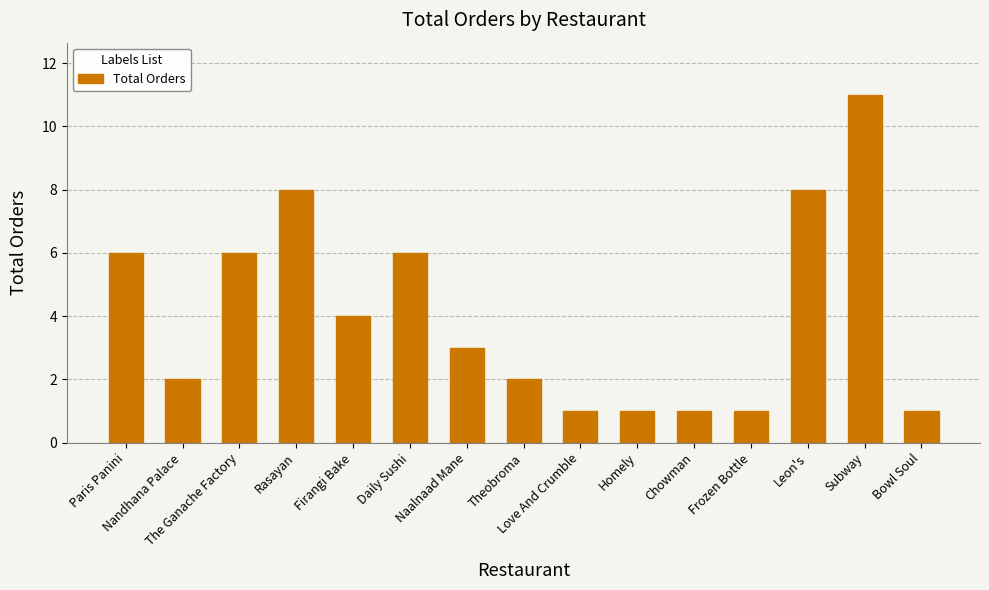

Reading left to right, list all the values displayed in this chart.

Paris Panini=6	Nandhana Palace=2	The Ganache Factory=6	Rasayan=8	Firangi Bake=4	Daily Sushi=6	Naalnaad Mane=3	Theobroma=2	Love And Crumble=1	Homely=1	Chowman=1	Frozen Bottle=1	Leon's=8	Subway=11	Bowl Soul=1